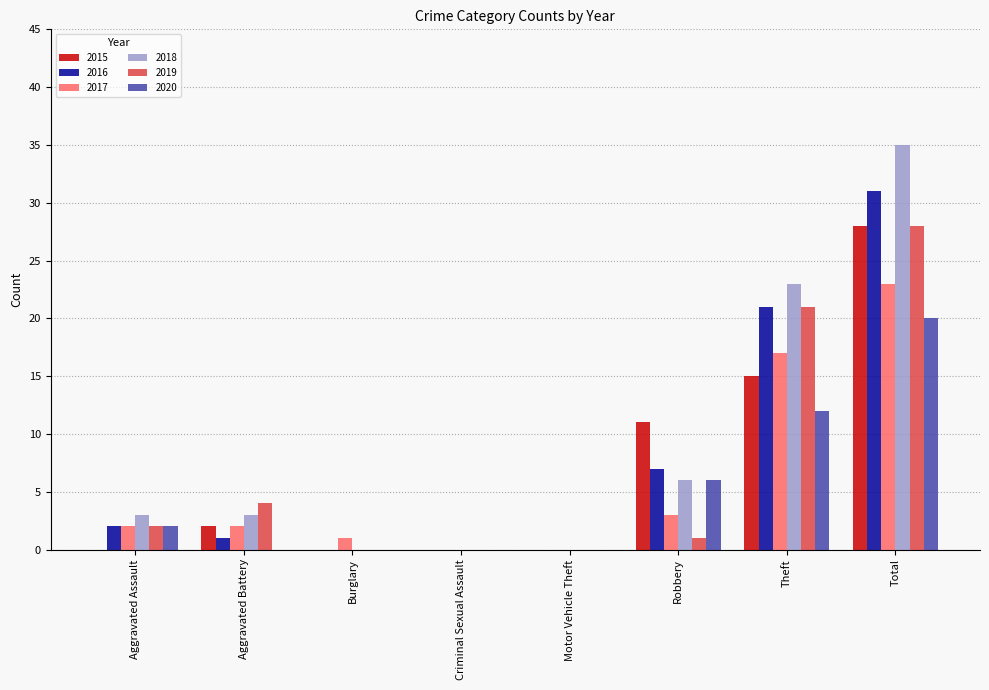

True or false: 2019 has a value of -12 at Motor Vehicle Theft.

False